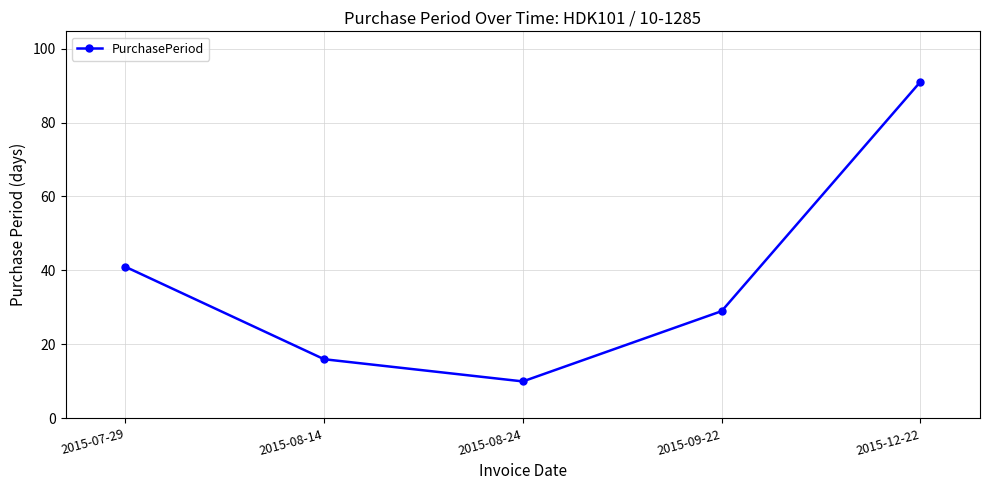

How many lines are shown in the chart?

1